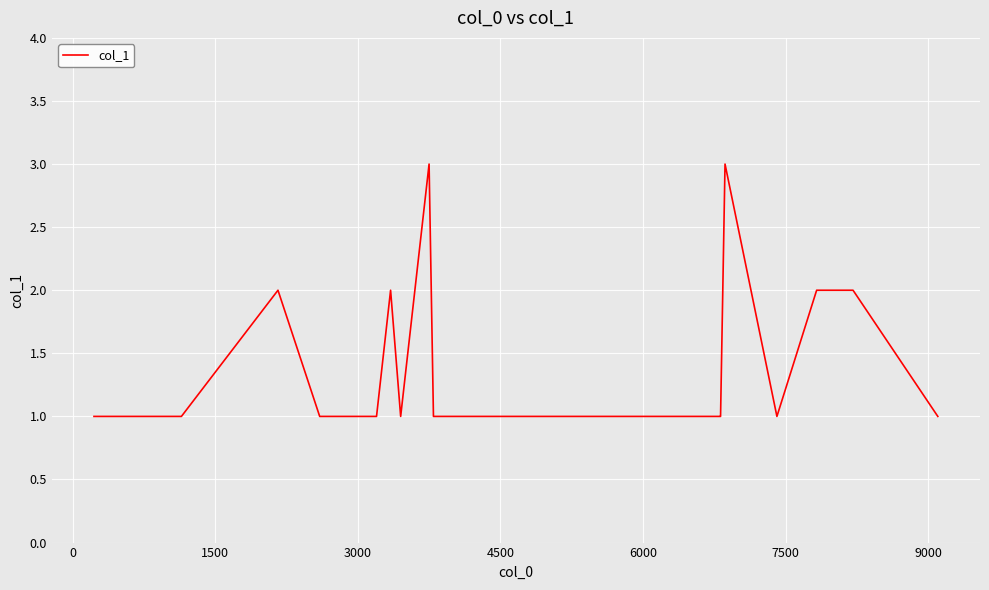

How many lines are shown in the chart?

1